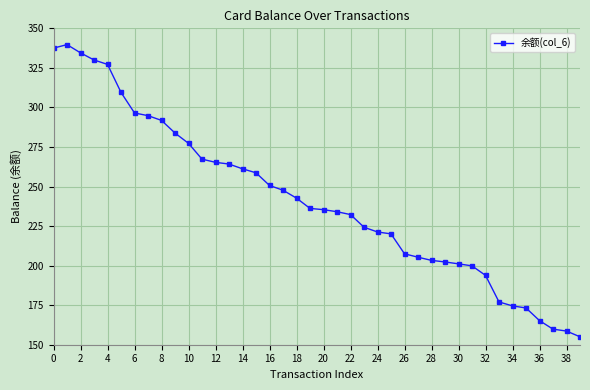

What is the value of the 36th point from the left?

173.2